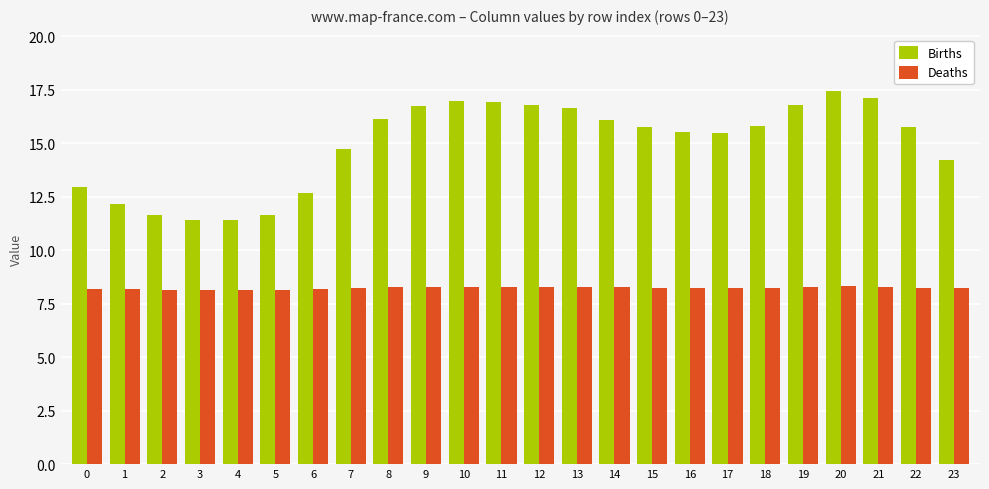

What is the value of the Deaths bar at the 11th from the left?

8.3